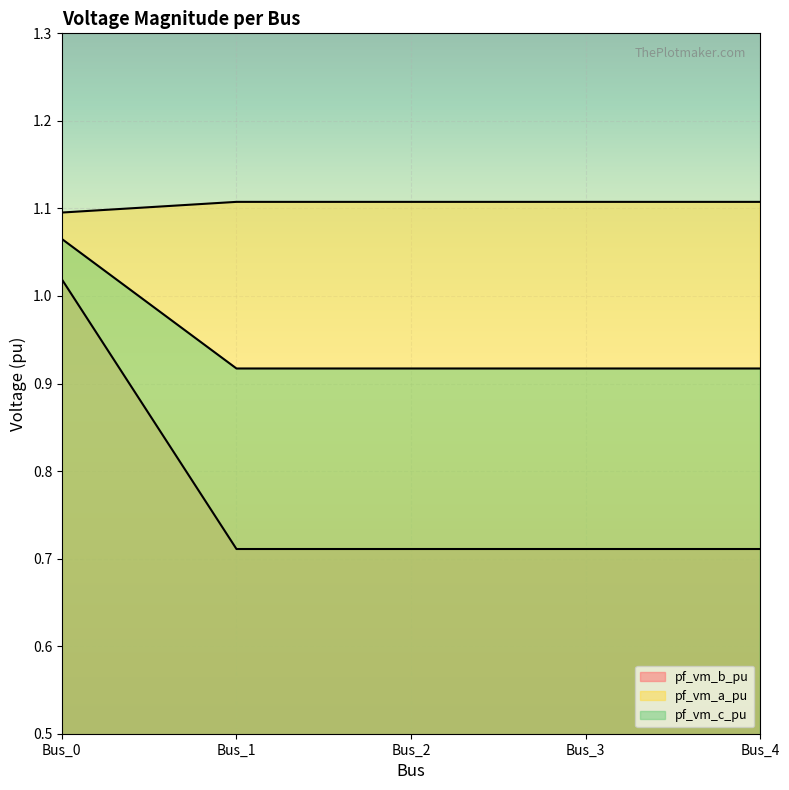

How many series are shown in this chart?

3